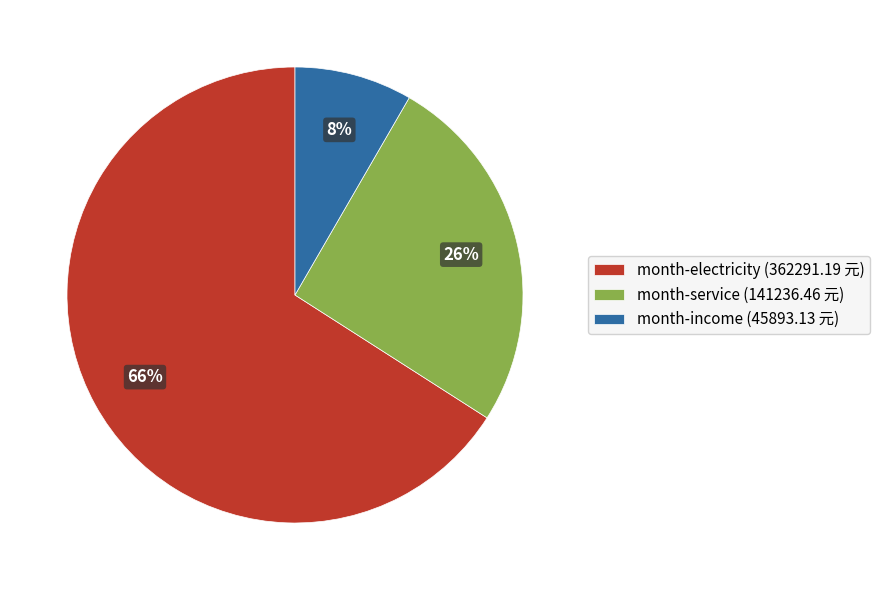

Combined, do month-service (141236.46 元) and month-income (45893.13 元) account for over 50%?

No